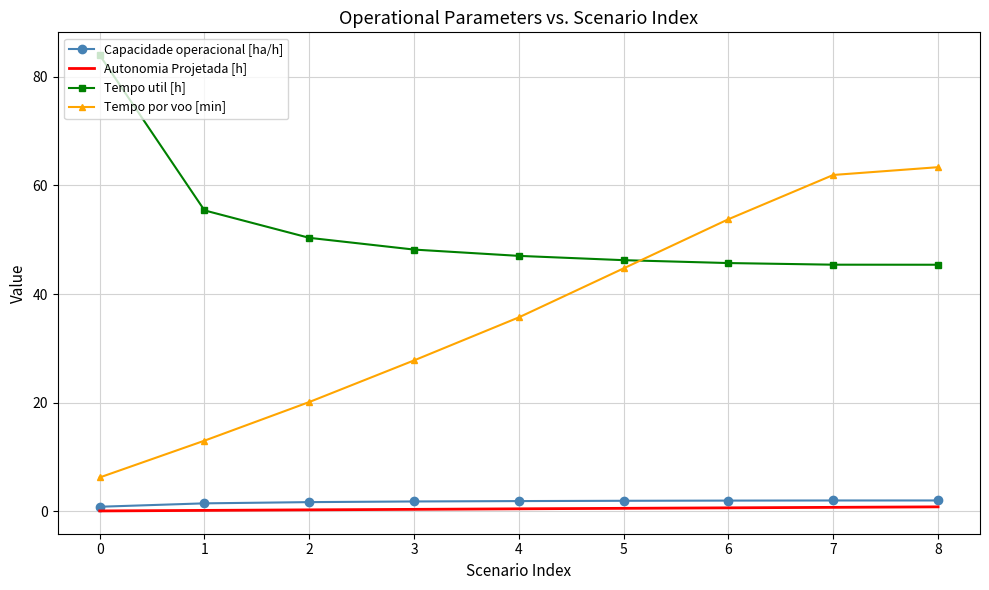

True or false: Tempo util [h] and Autonomia Projetada [h] cross at least once.

False